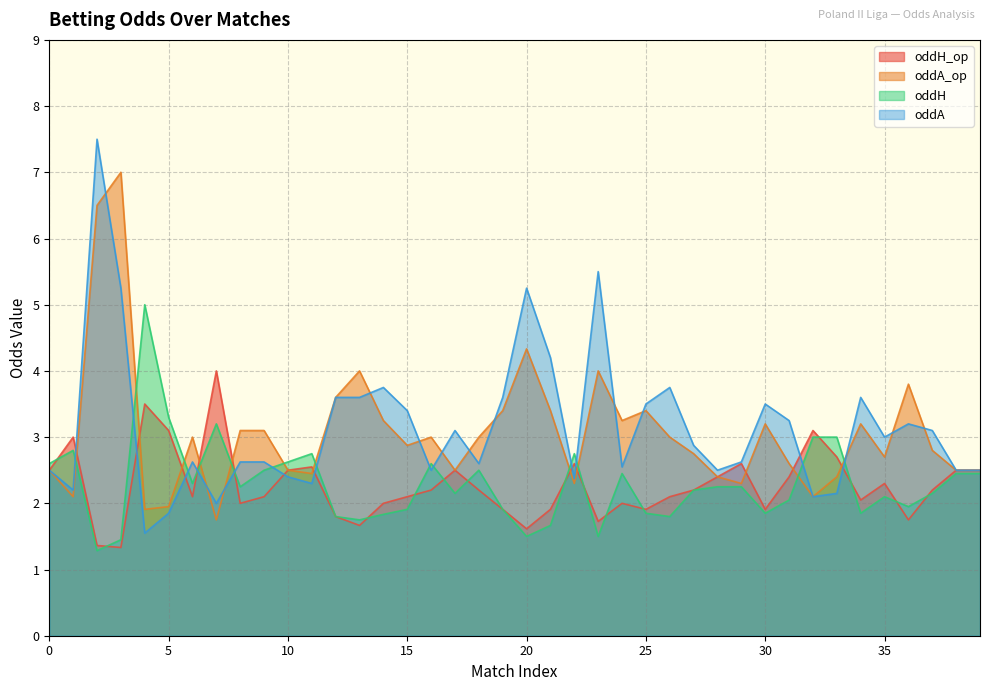

What are all the series names shown in the legend?

oddH_op, oddA_op, oddH, oddA